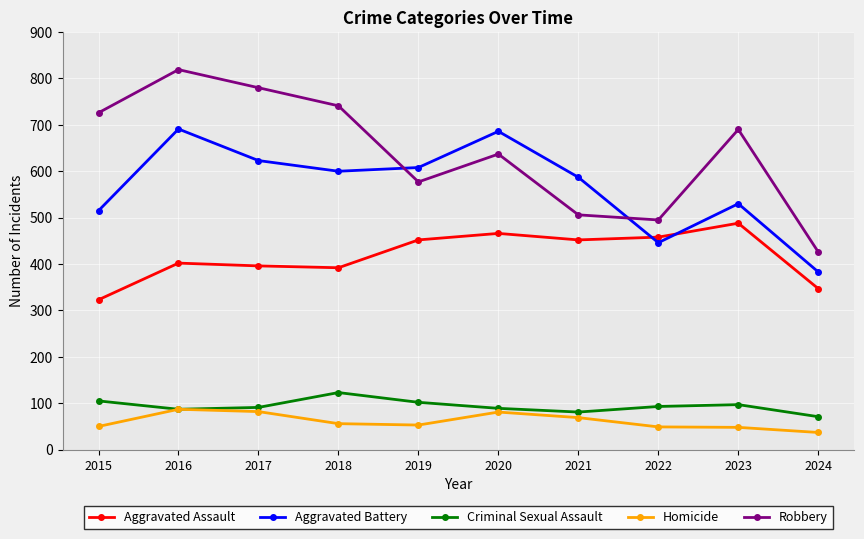

Where is the first local maximum for Criminal Sexual Assault?

2018